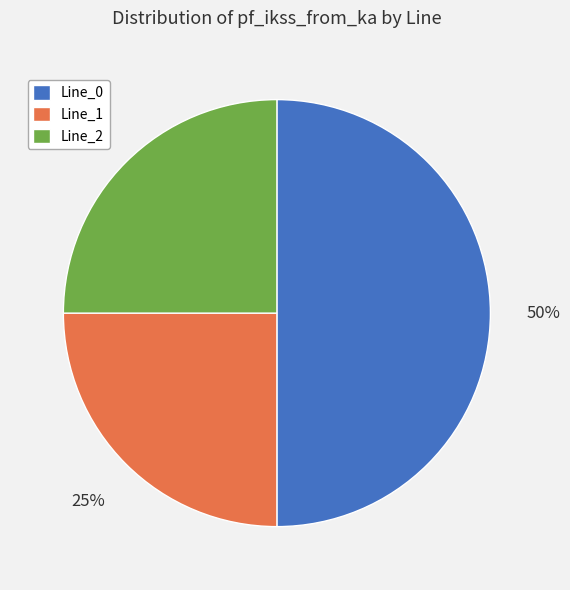

To the nearest percent, what is the average slice percentage?

33%